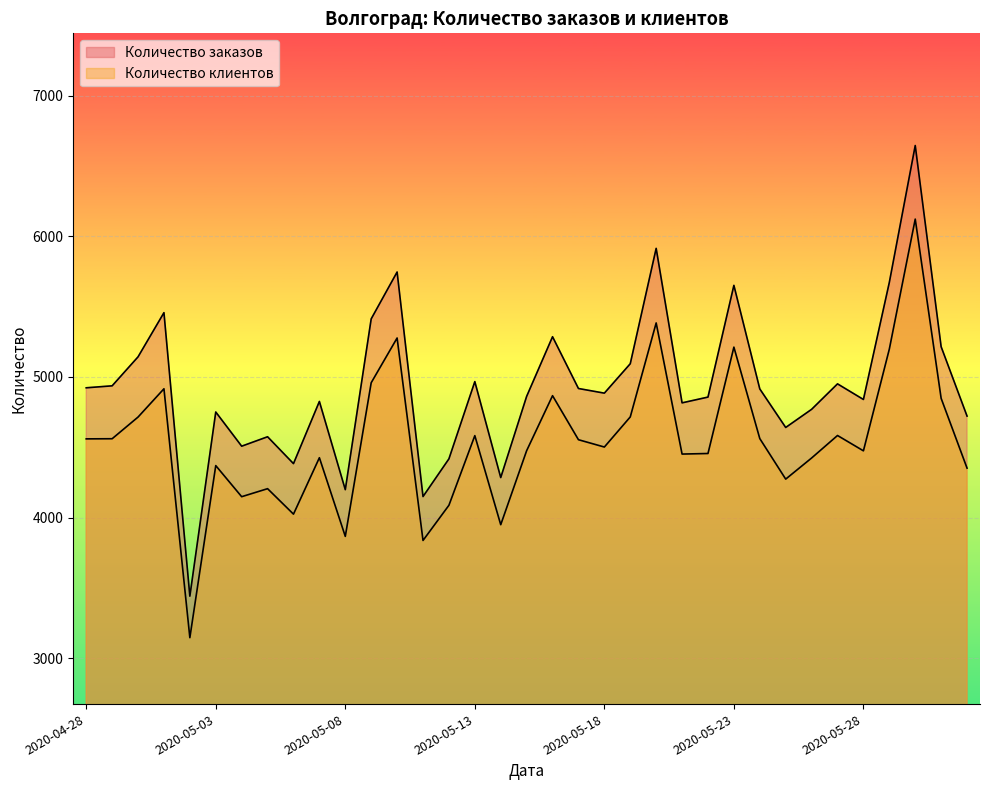

At 2020-05-01, list the series in order from largest to smallest.

Количество заказов, Количество клиентов